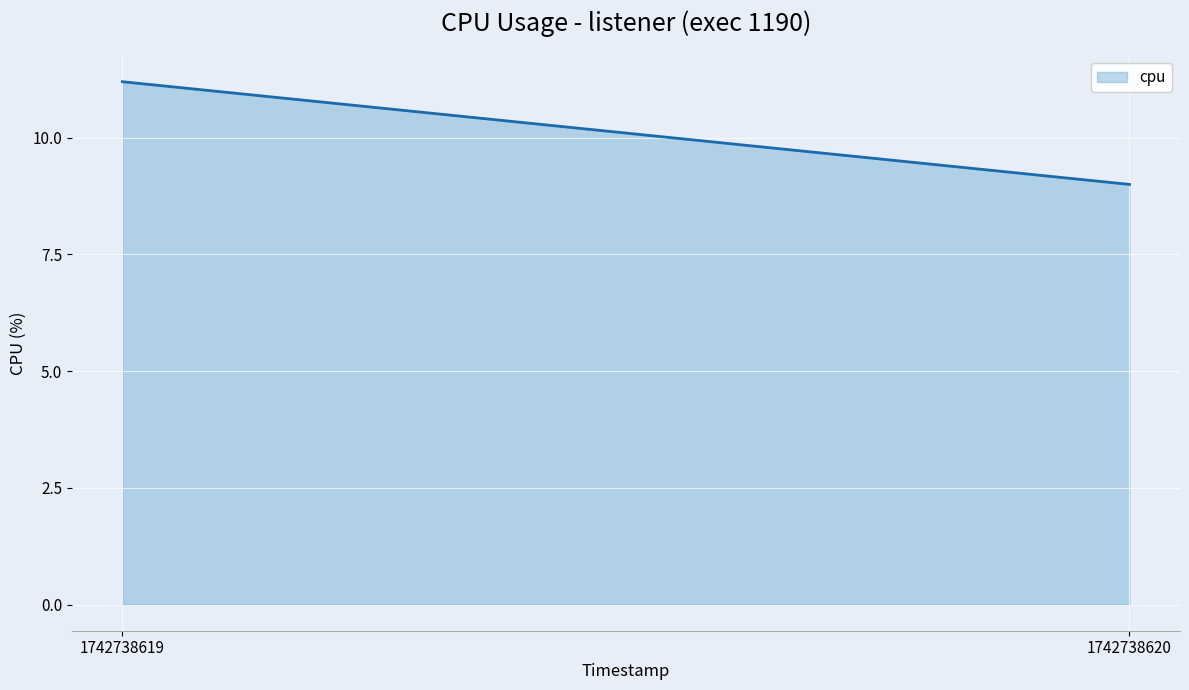

What is the approximate value at 1742738620?

9.0